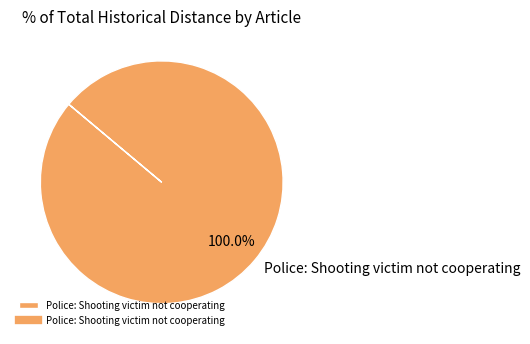

Is it true that Police: Shooting victim not cooperating is 92% of the pie?

False